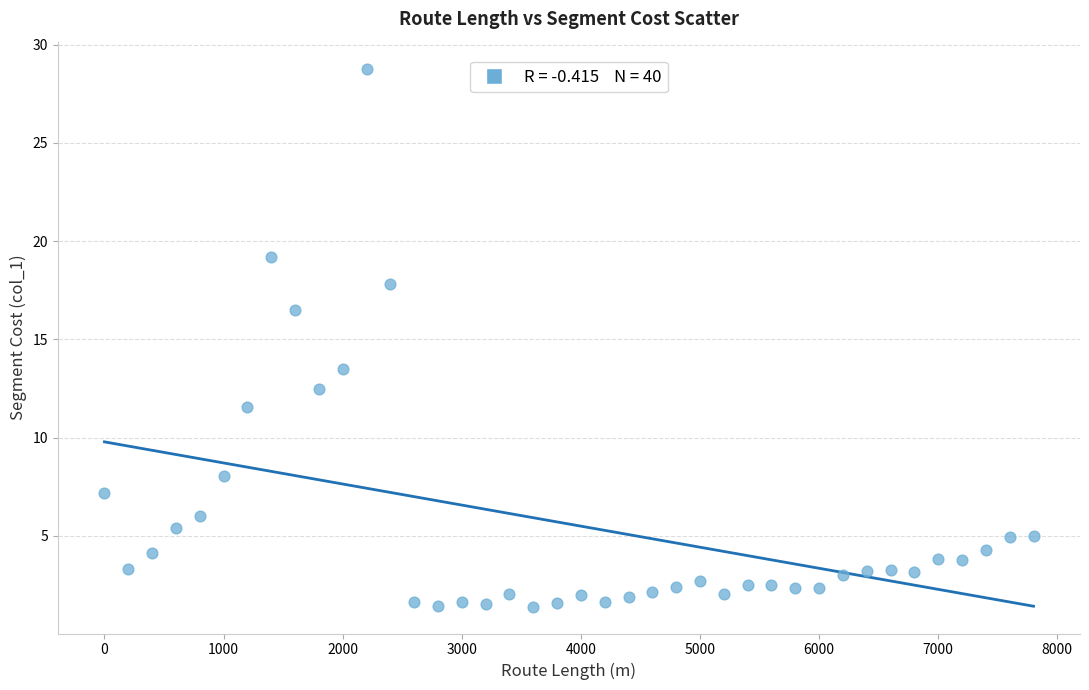

What is the range of Y values (max minus min)?

27.4